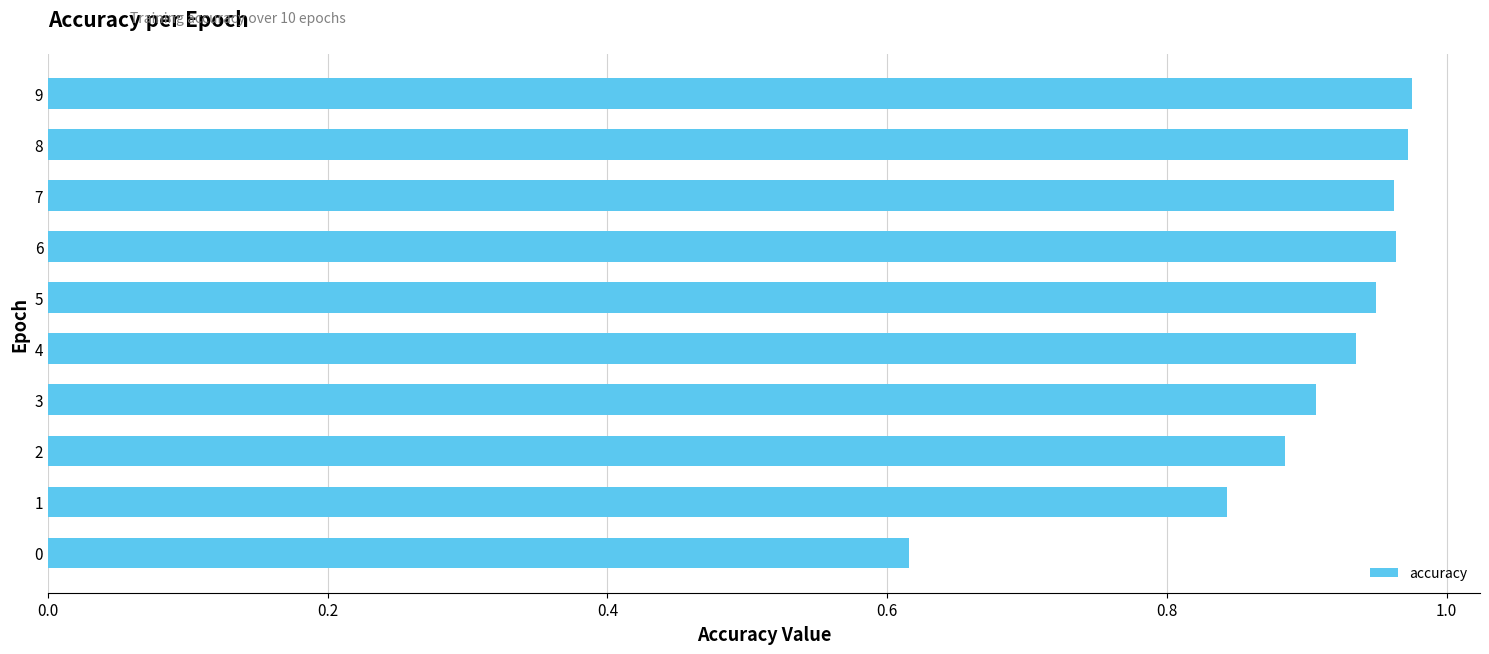

What is the sum of the values at 2 and 7?

1.8